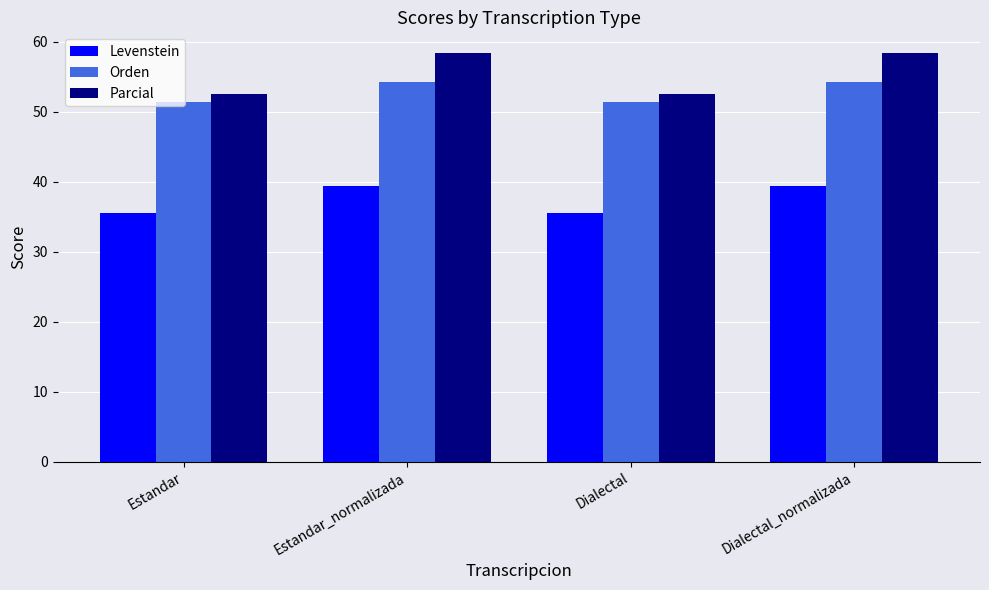

Reading left to right, what are all the values shown in this chart?

Levenstein: 35.5	39.4	35.5	39.4
Orden: 51.4	54.2	51.4	54.2
Parcial: 52.5	58.4	52.5	58.4